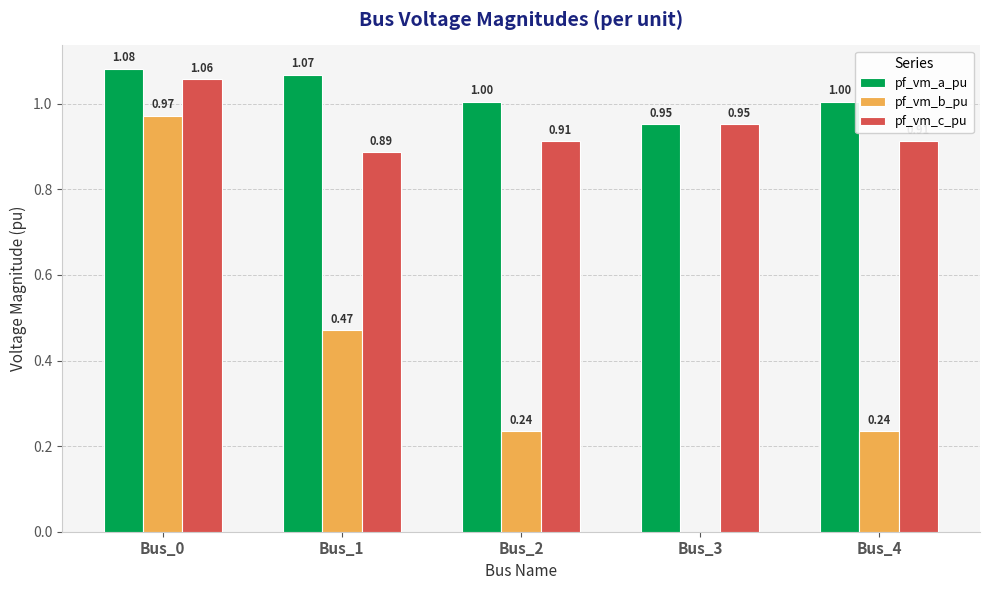

What is the sum of the pf_vm_a_pu values at Bus_3 and Bus_4?

2.0